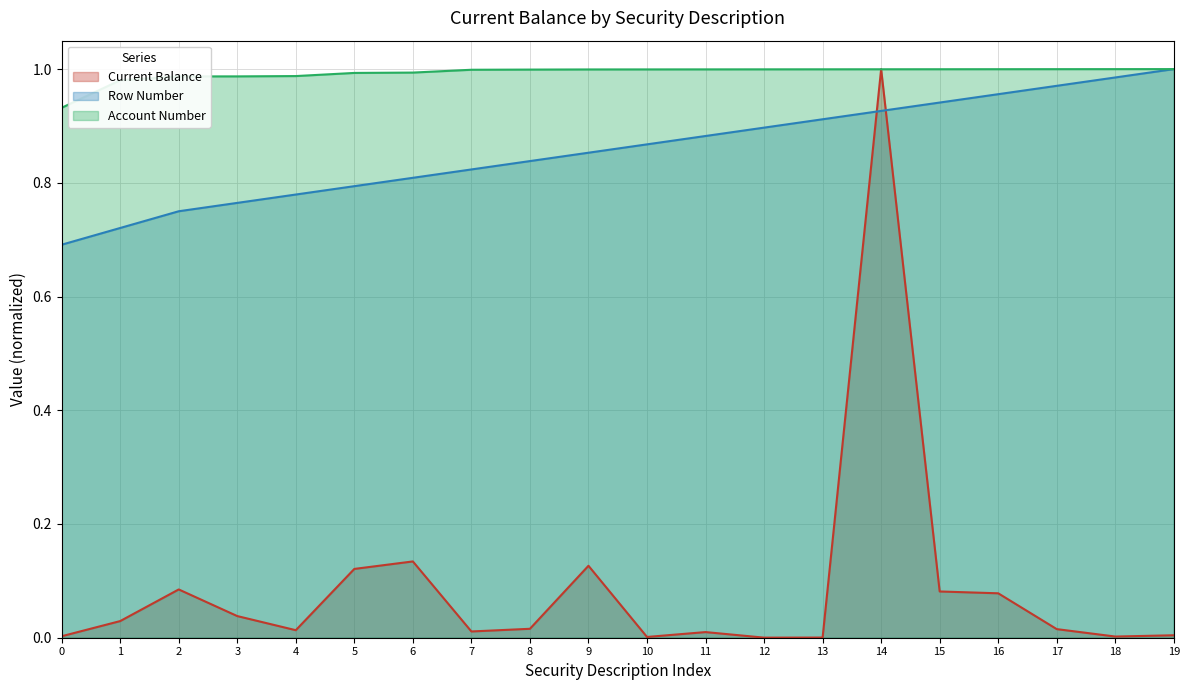

Rank the series at 13 from highest to lowest value.

Account Number, Row Number, Current Balance